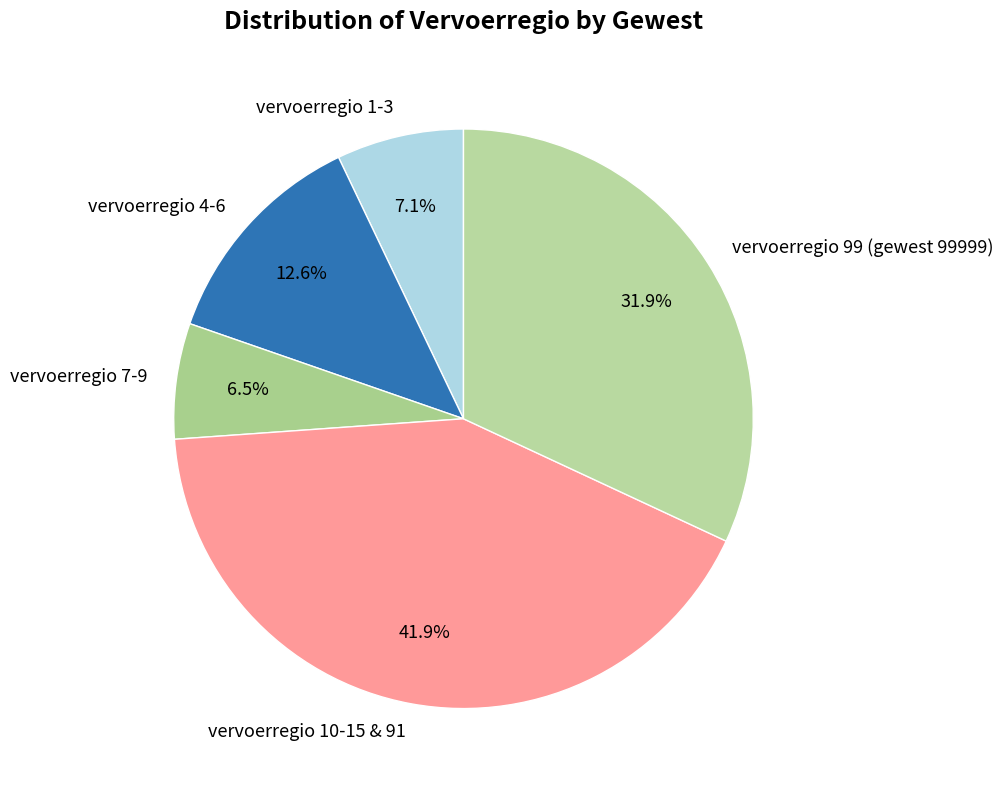

What is the smallest slice in the pie chart?

vervoerregio 7-9